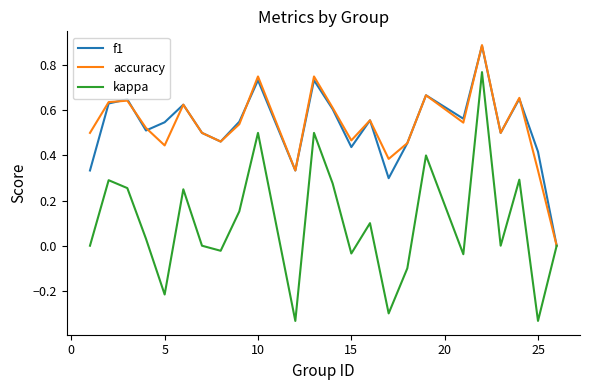

Which series has the largest range (max minus min)?

kappa